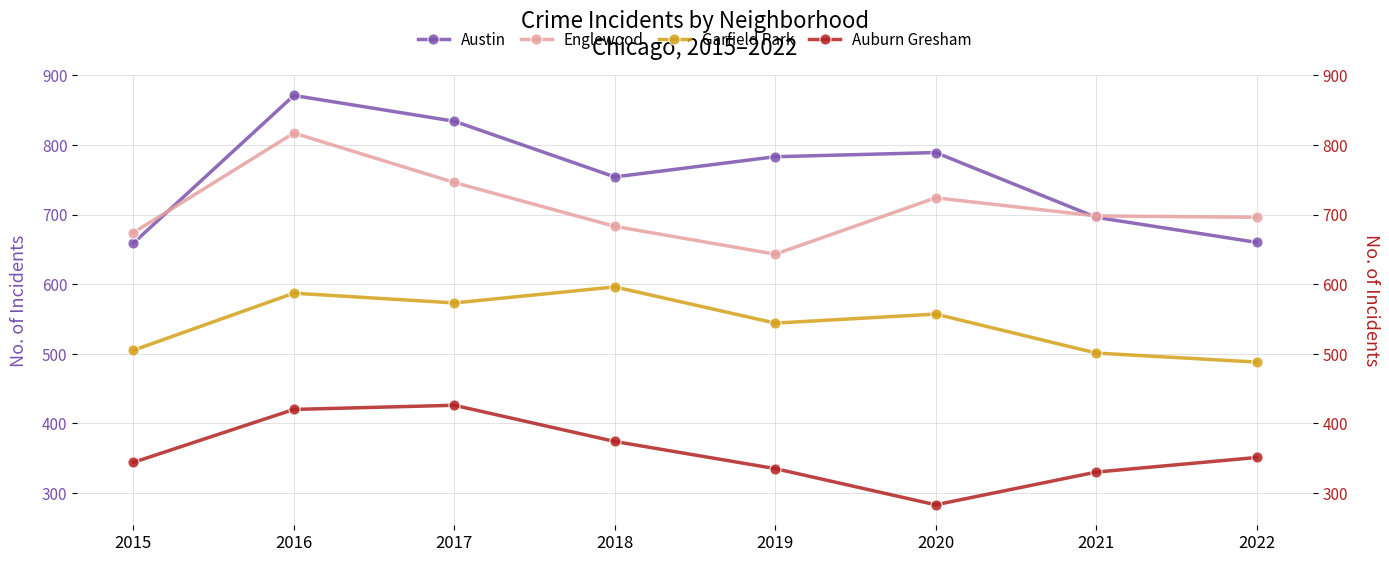

Between 2016 and 2017, which is larger?

2016